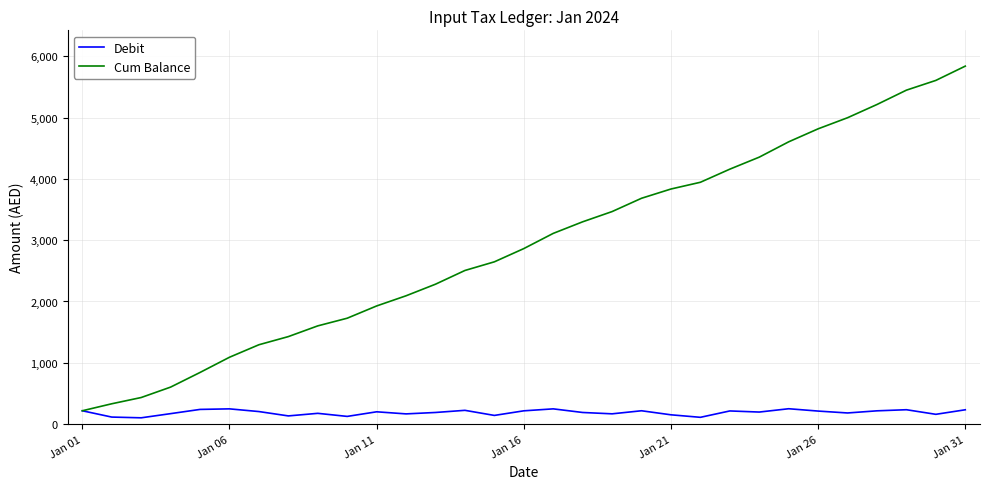

How many values in the Debit series are below 196?

15